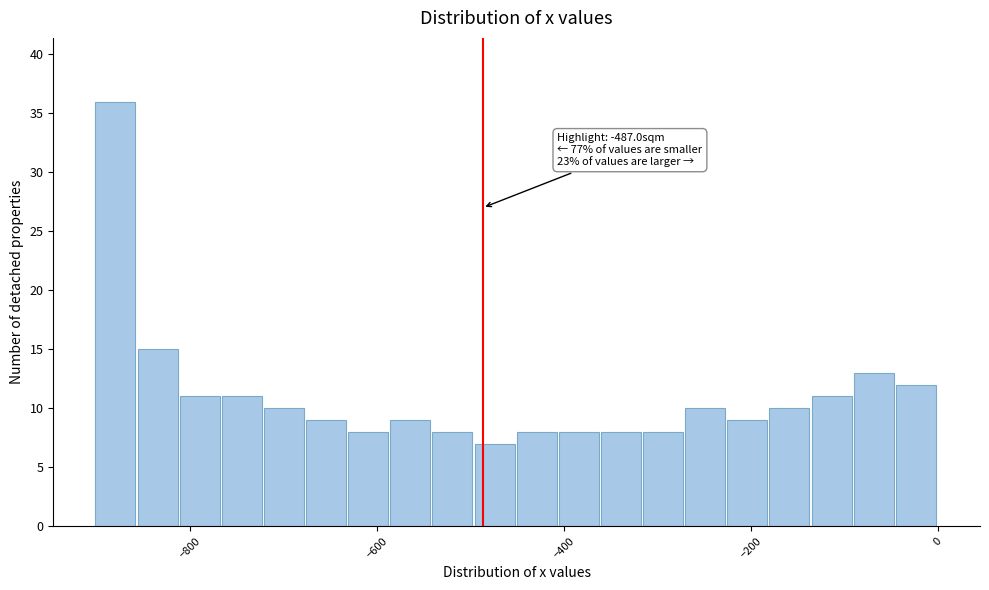

Around what value on the x-axis is the tallest bar? Give the approximate position of its centre, as read against the axis.

-880